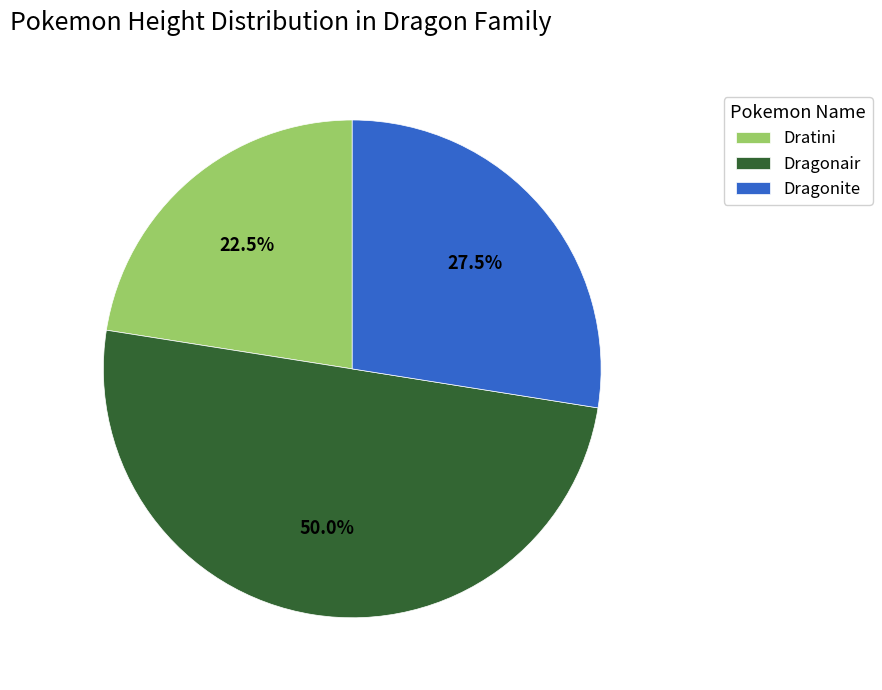

What is the total percentage of Dragonair and Dratini?

72.5%